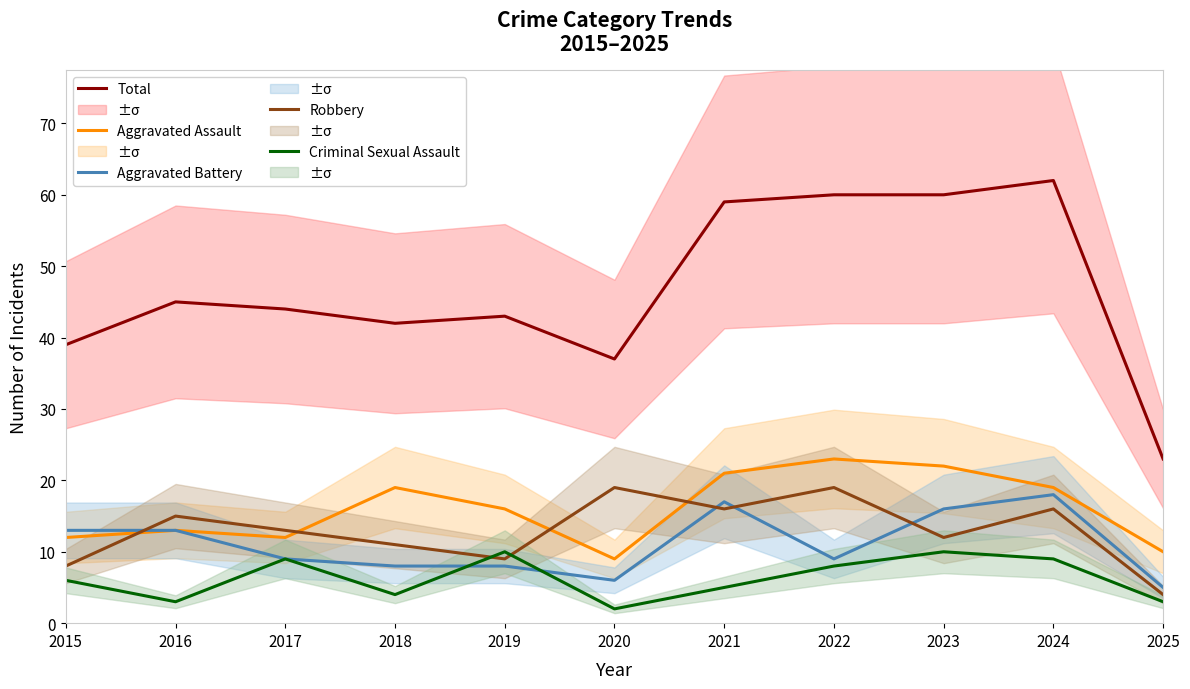

At which label does Aggravated Assault first exceed 16?

2018